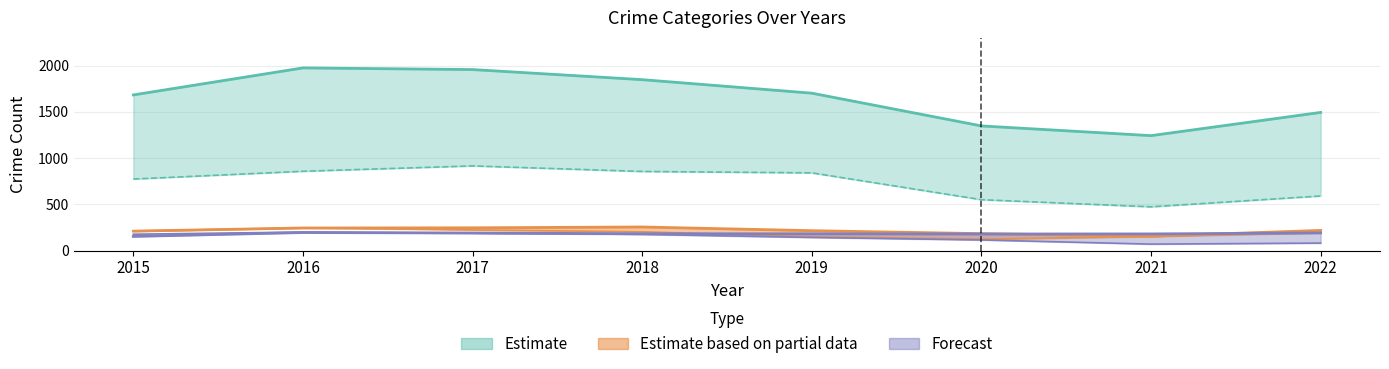

Reading left to right, list all the values displayed in this chart.

Theft: 2015=774	2016=858	2017=916	2018=856	2019=841	2020=551	2021=474	2022=591
Total: 2015=1683	2016=1975	2017=1957	2018=1848	2019=1702	2020=1348	2021=1243	2022=1494
Robbery: 2015=212	2016=247	2017=224	2018=204	2019=150	2020=124	2021=153	2022=193
Motor Vehicle Theft: 2015=211	2016=245	2017=247	2018=256	2019=216	2020=184	2021=156	2022=219
Burglary: 2015=178	2016=201	2017=189	2018=176	2019=143	2020=116	2021=71	2022=82
Aggravated Battery: 2015=154	2016=196	2017=191	2018=183	2019=182	2020=180	2021=181	2022=192